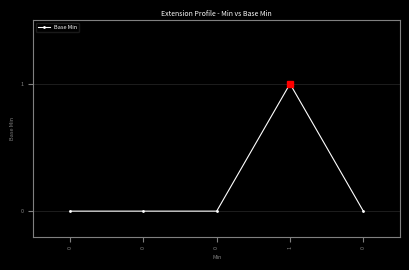

Count the values in the range 0 to 1.

5